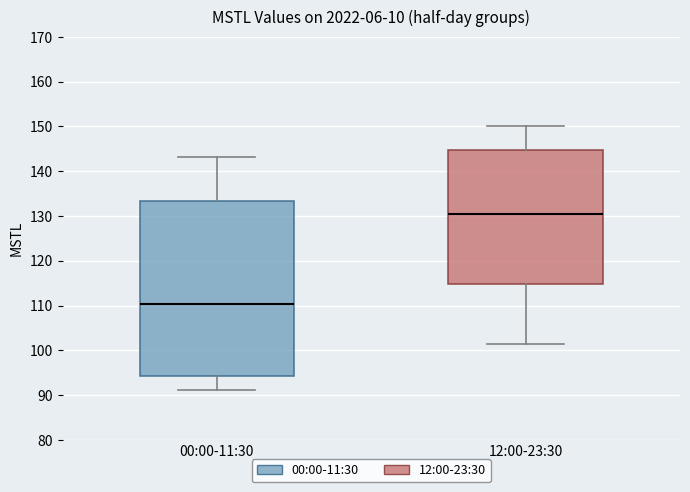

Which box has the lowest median line?

00:00-11:30